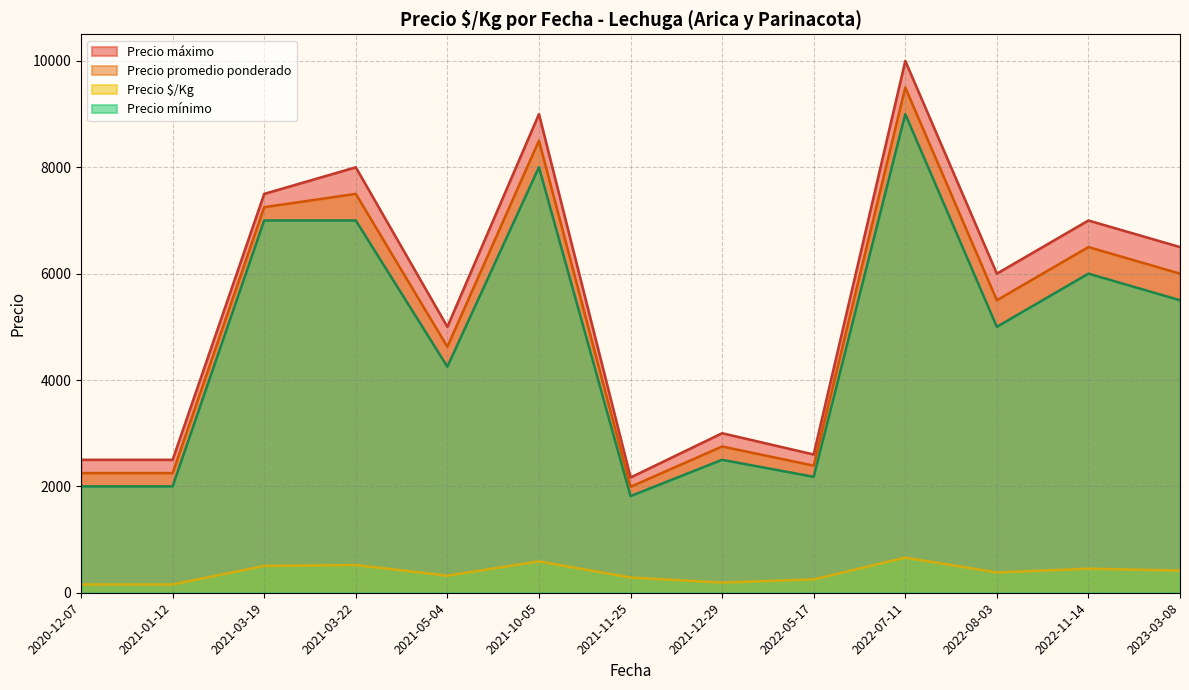

What is the difference between the maximum and minimum values in the Precio promedio ponderado series?

7508